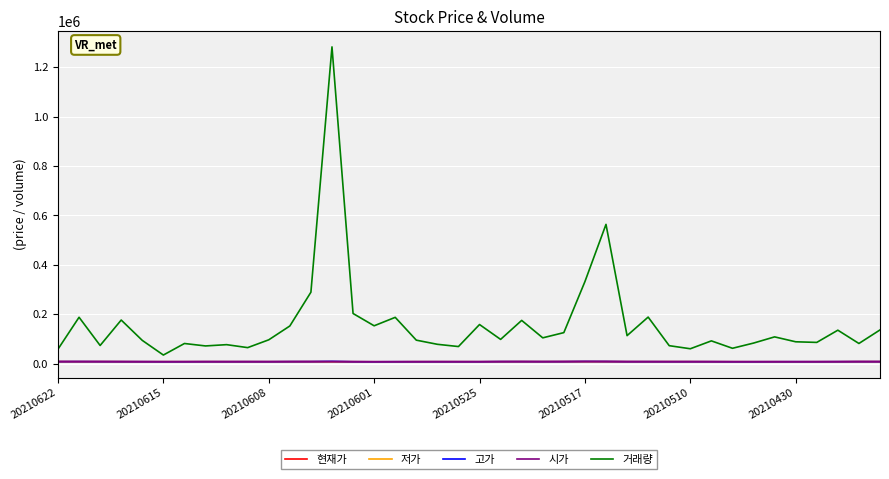

Which series has the largest total across all categories?

거래량